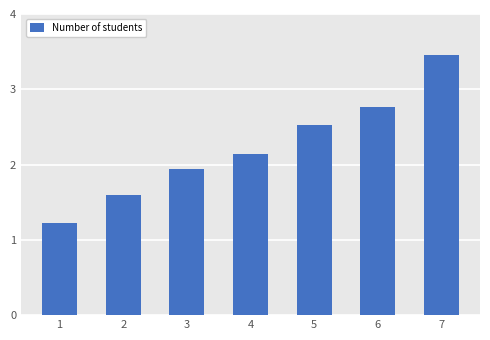

What is the change in value from 2 to 4?

+0.5